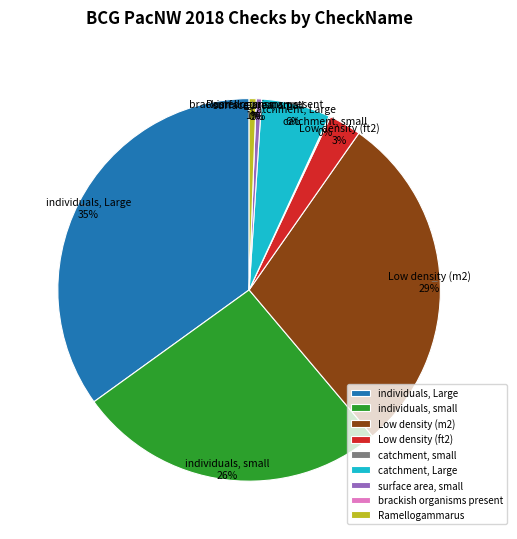

Which category has the biggest portion of the pie?

individuals, Large